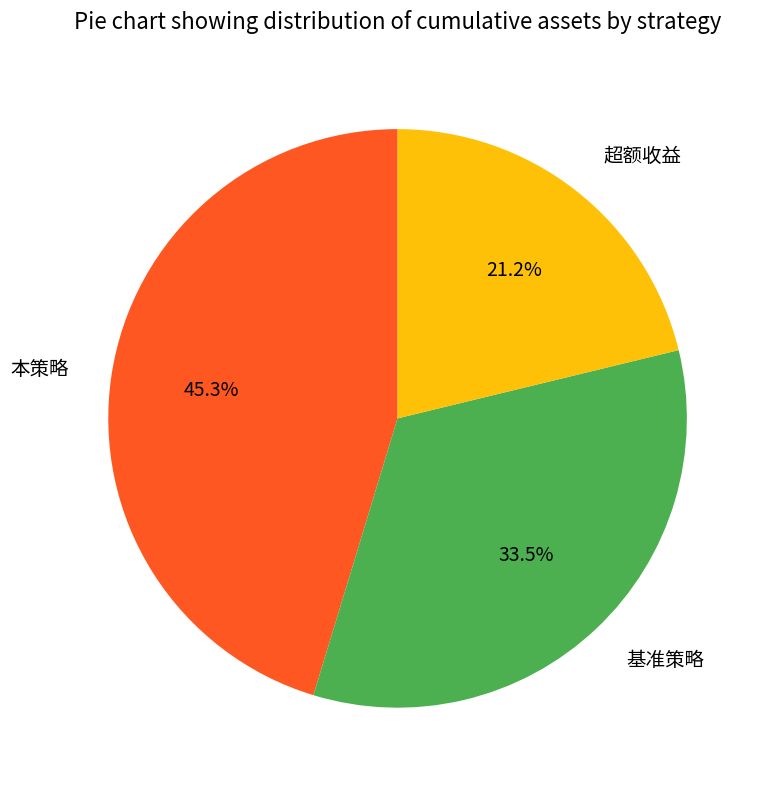

Does any single category account for the majority?

No